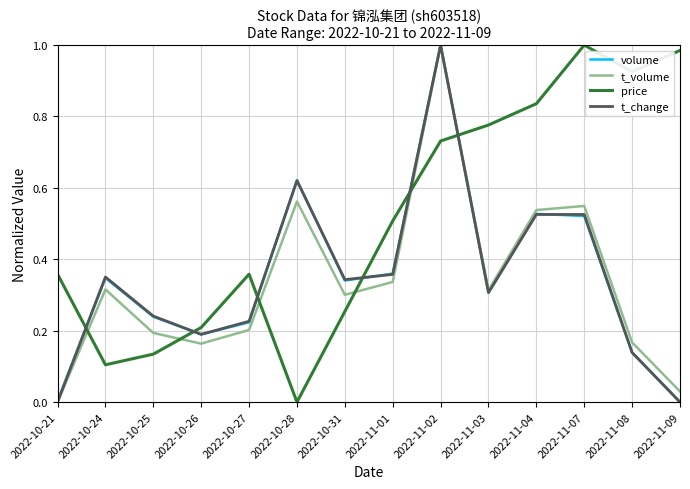

Is it true that t_volume equals 0.0 at 2022-11-09?

True